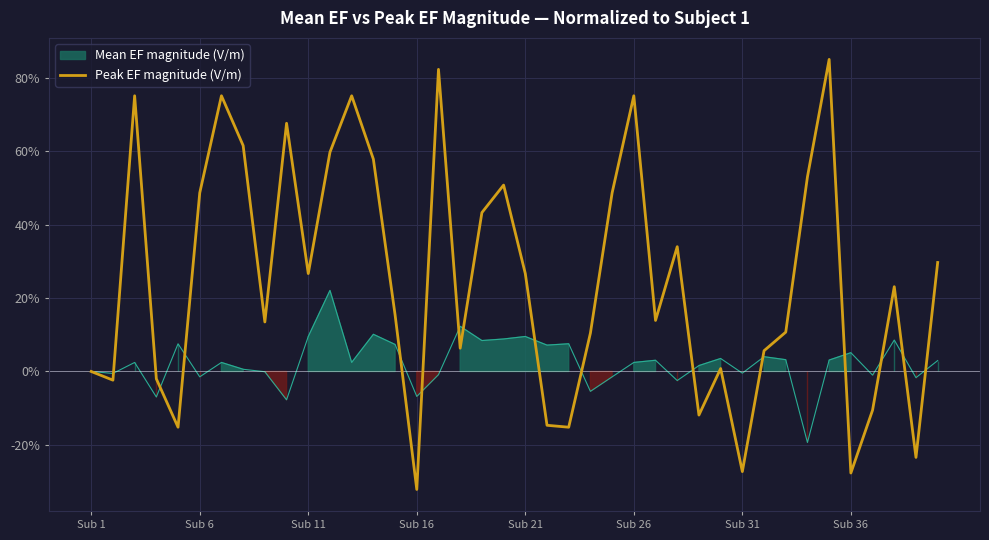

The Peak EF magnitude (V/m) series shows 75.2 at Sub 26. True or false?

True